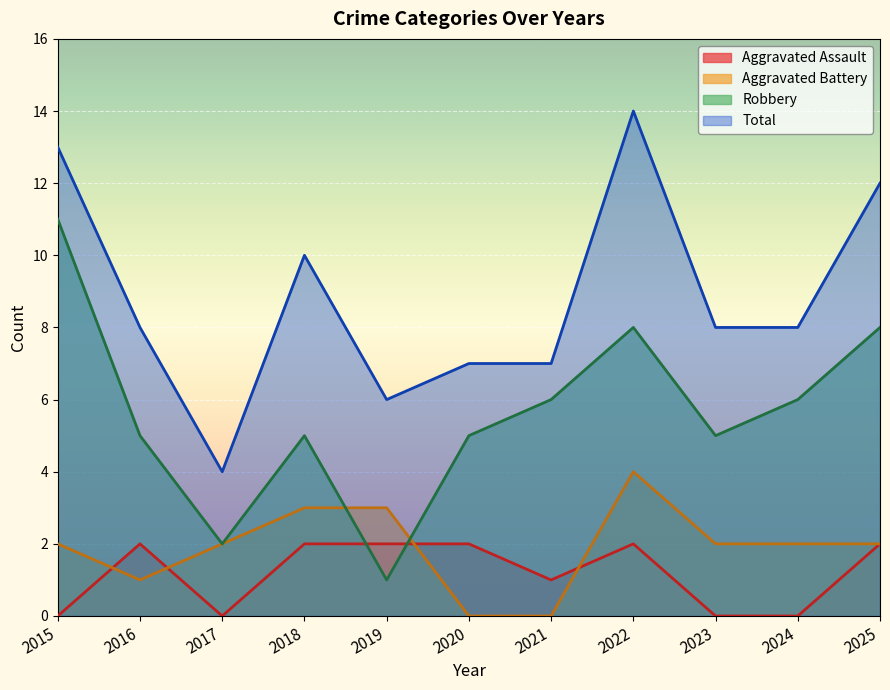

Rank the categories by Aggravated Battery value from highest to lowest.

2022, 2018, 2019, 2015, 2017, 2023, 2024, 2025, 2016, 2020, 2021